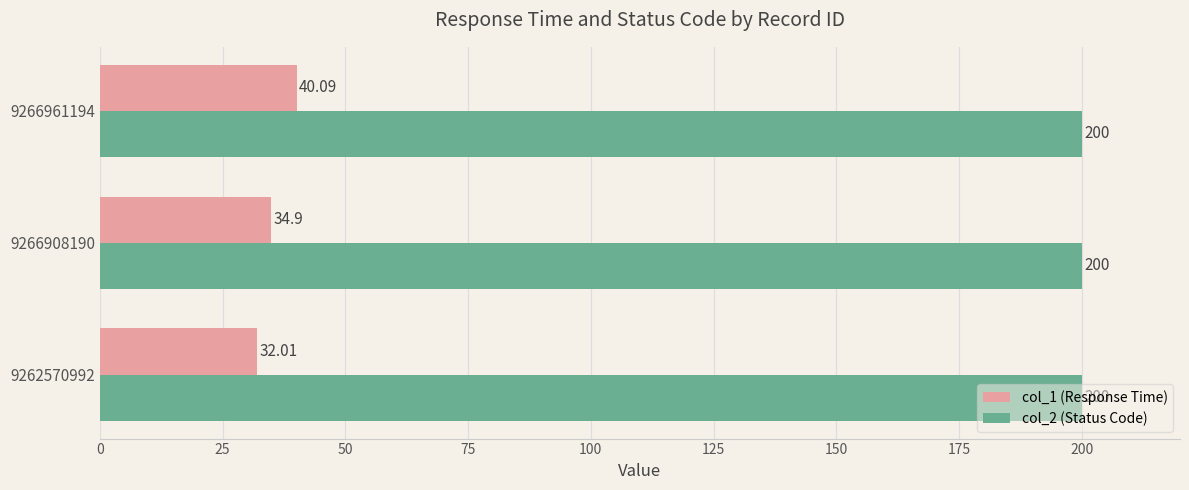

Which series has the largest total across all categories?

col_2 (Status Code)